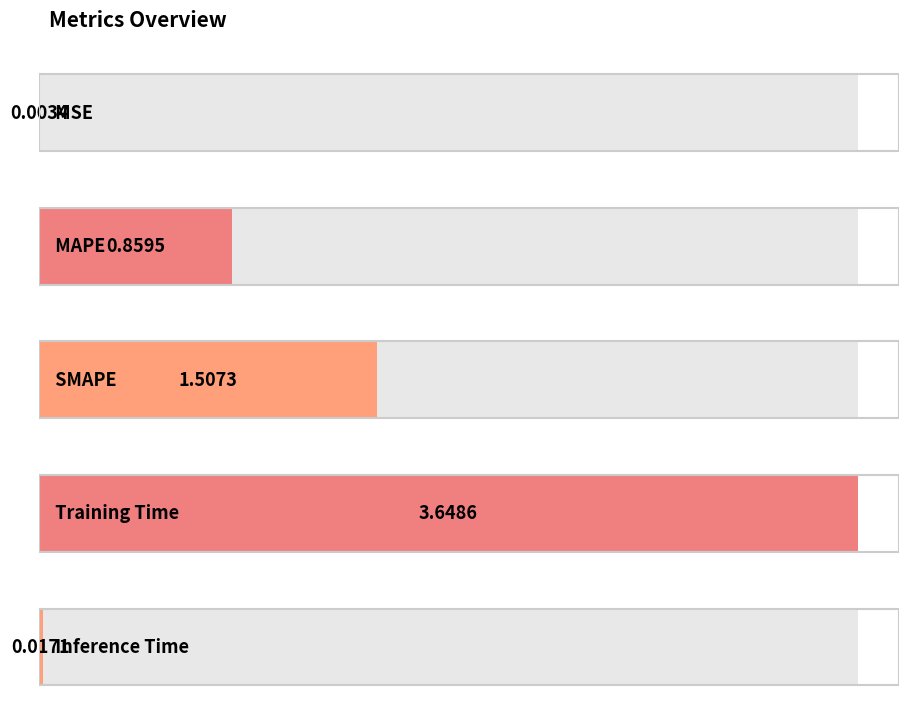

Does the chart contain any negative values?

No